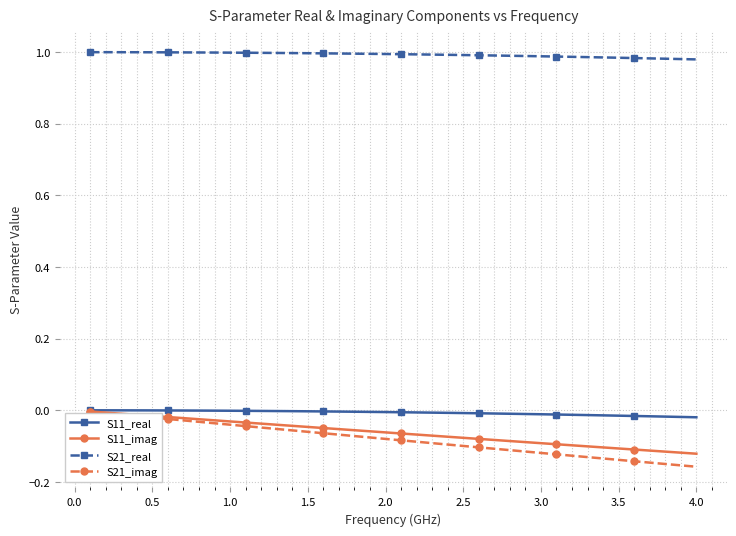

What are all the series names shown in the legend?

S11_real, S11_imag, S21_real, S21_imag